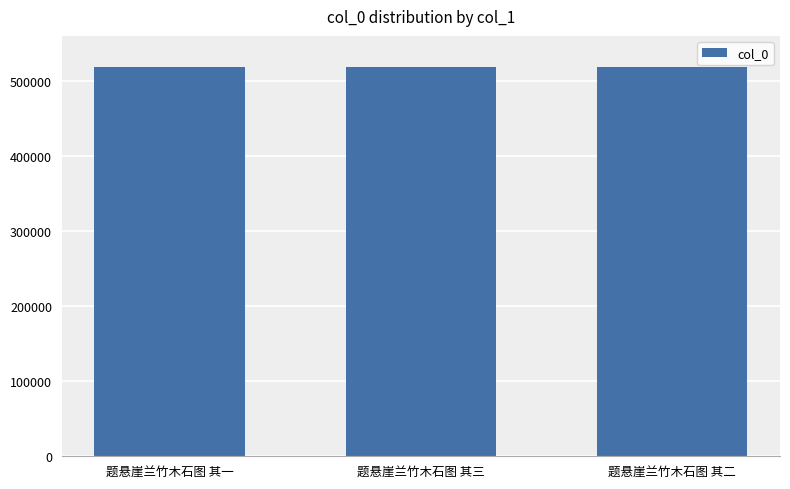

What is the minimum value shown in the chart?

518405